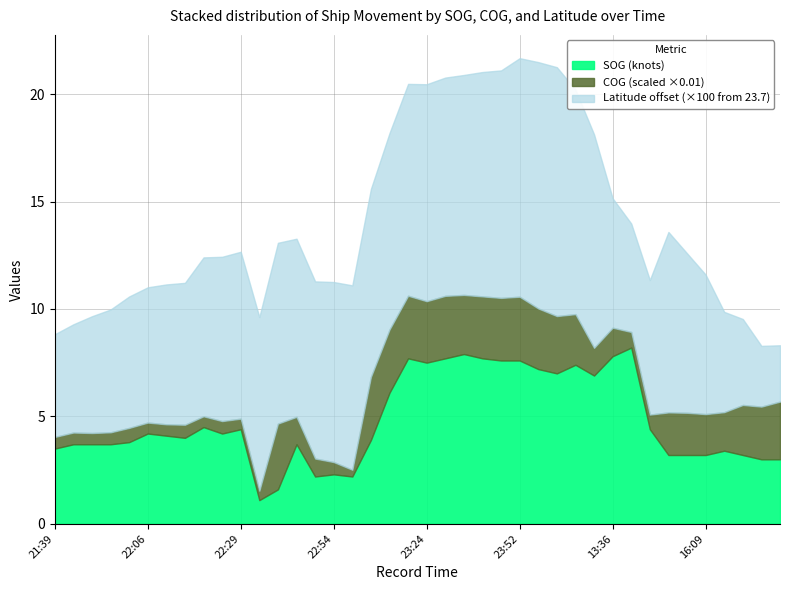

What is the highest value of the SOG (knots) series?

8.2